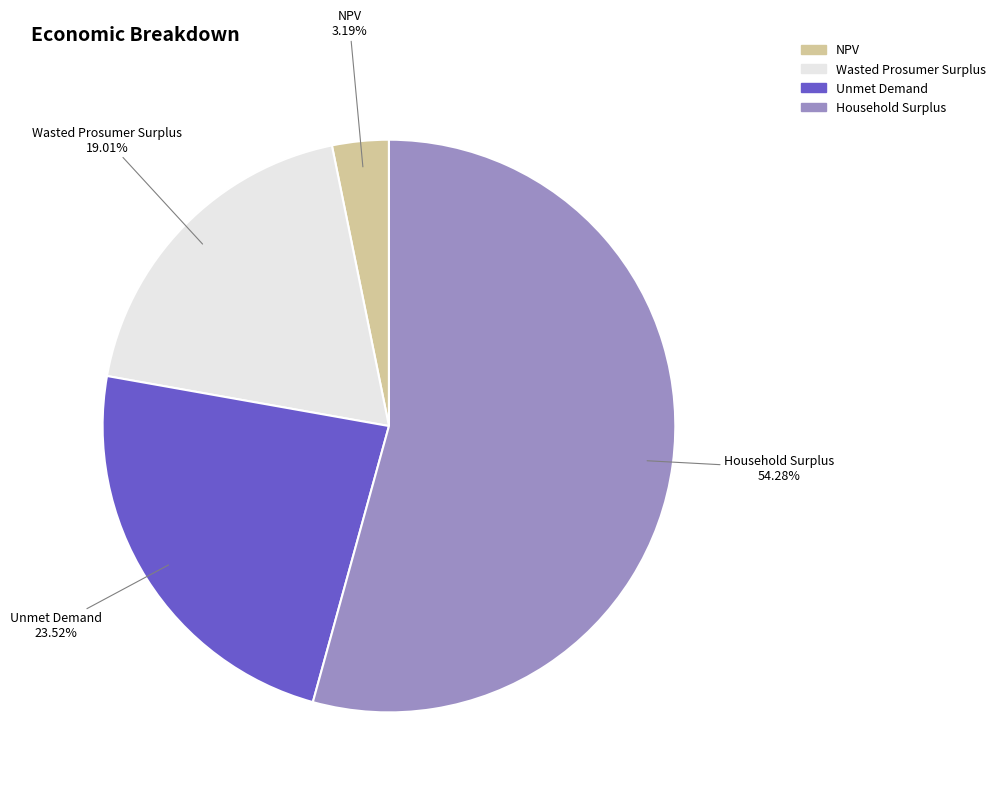

To the nearest percent, what portion does Unmet Demand represent?

24%